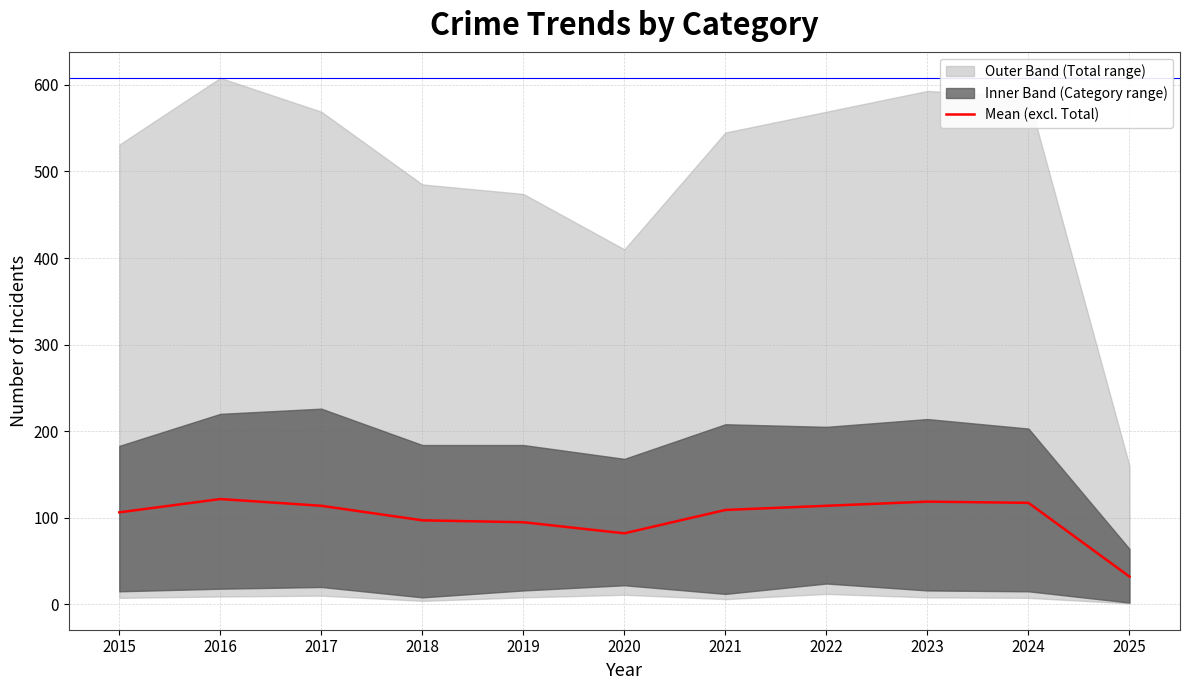

Rank the categories by value from highest to lowest.

2016, 2023, 2024, 2017, 2022, 2021, 2015, 2018, 2019, 2020, 2025